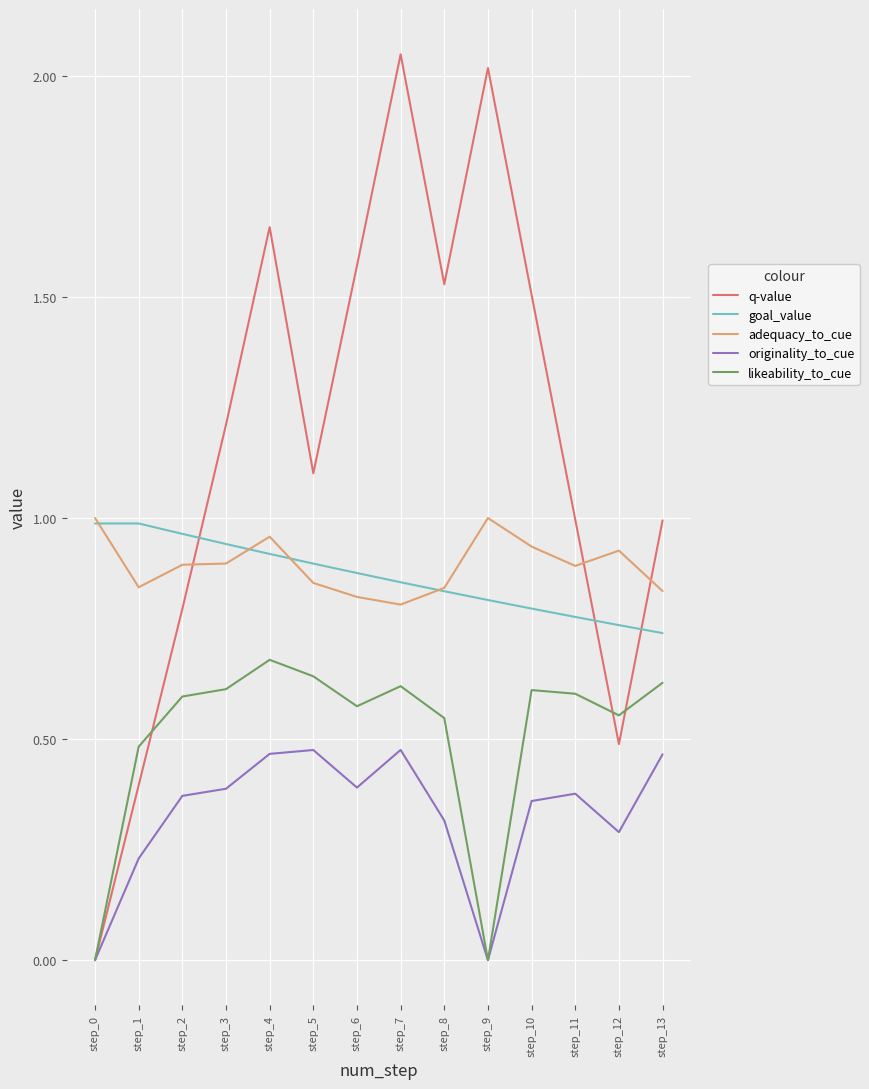

Does the chart have visible grid lines?

Yes